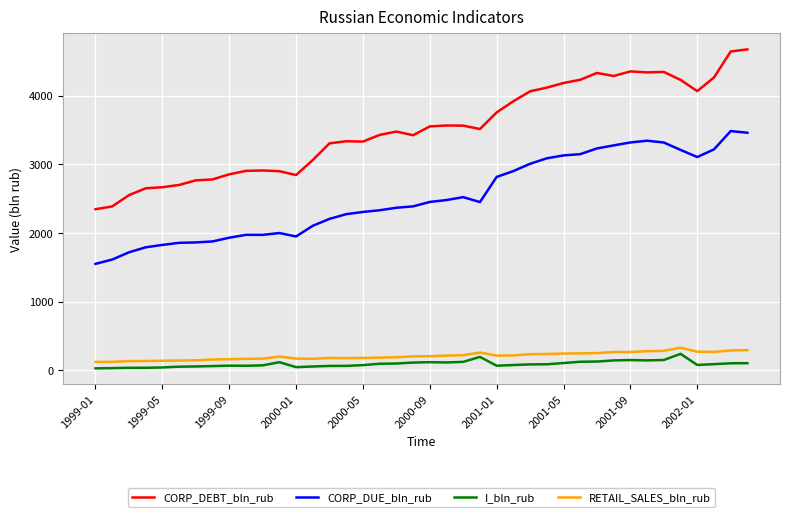

True or false: I_bln_rub has more than 0 points higher than both neighbors.

True